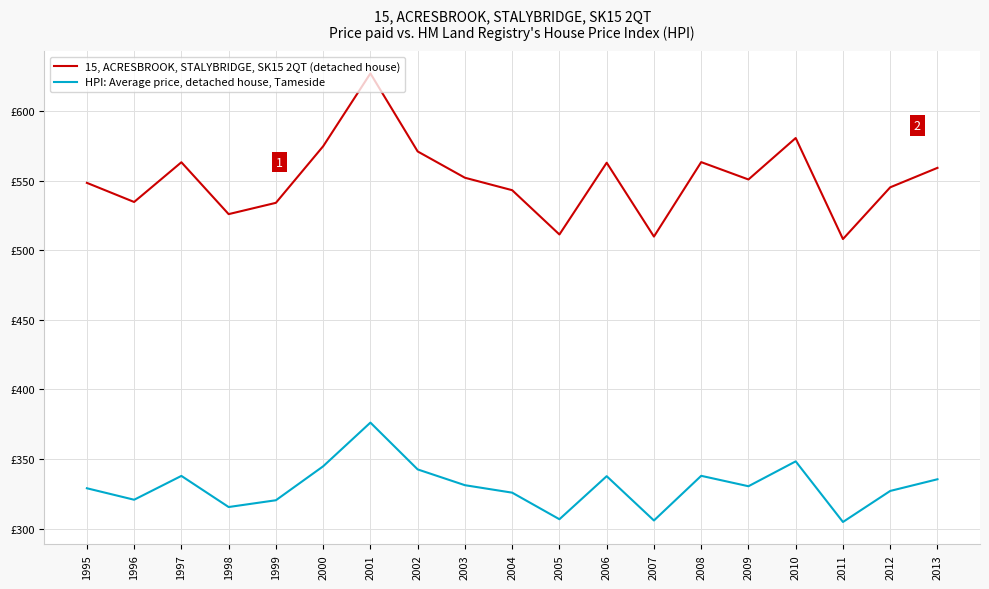

At how many categories does at least one series exceed 527?

15